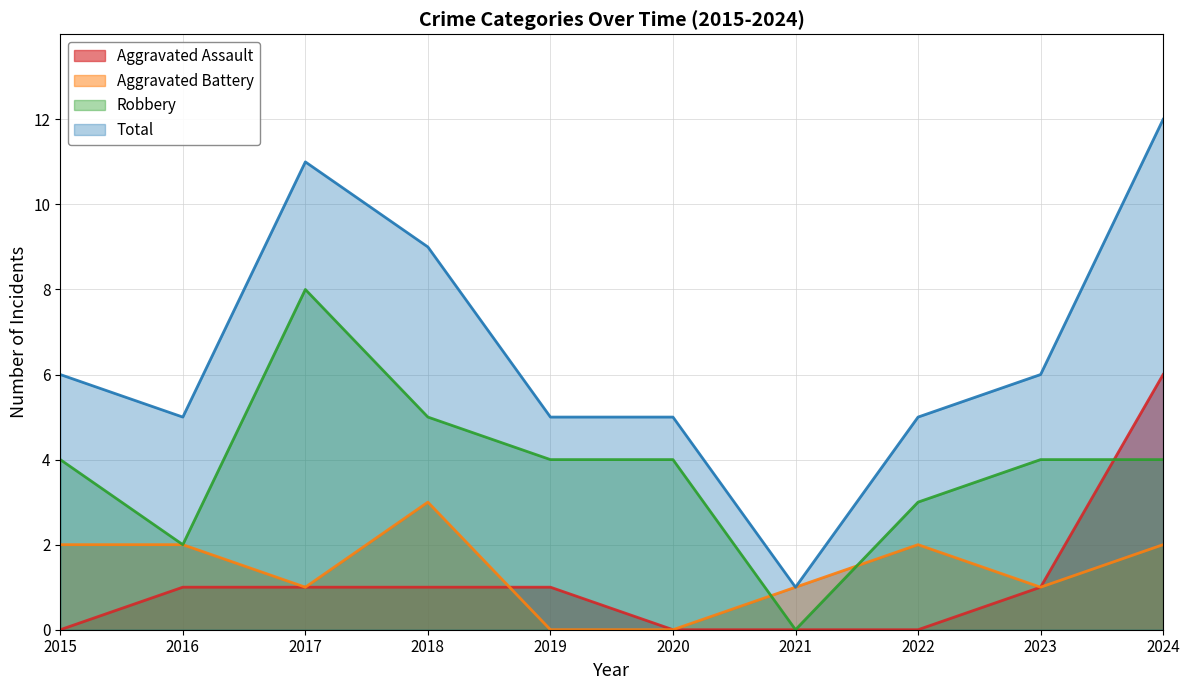

Reading right to left, transcribe all the data shown in this chart.

Aggravated Assault: 2024=6	2023=1	2022=0	2021=0	2020=0	2019=1	2018=1	2017=1	2016=1	2015=0
Aggravated Battery: 2024=2	2023=1	2022=2	2021=1	2020=0	2019=0	2018=3	2017=1	2016=2	2015=2
Robbery: 2024=4	2023=4	2022=3	2021=0	2020=4	2019=4	2018=5	2017=8	2016=2	2015=4
Total: 2024=12	2023=6	2022=5	2021=1	2020=5	2019=5	2018=9	2017=11	2016=5	2015=6